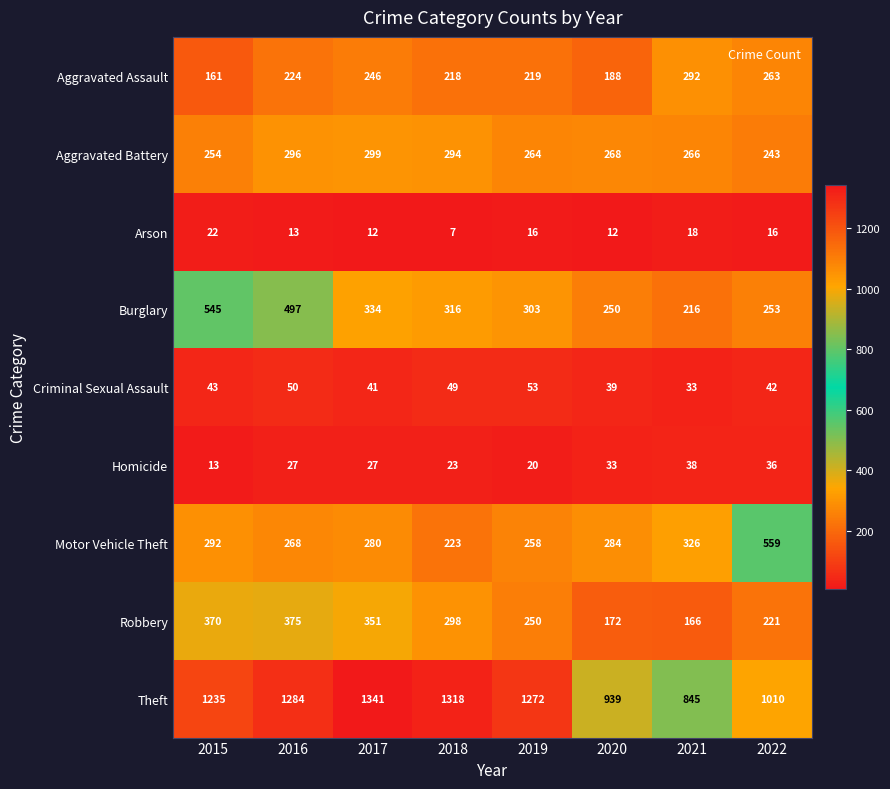

What is the minimum value shown in the chart?

7